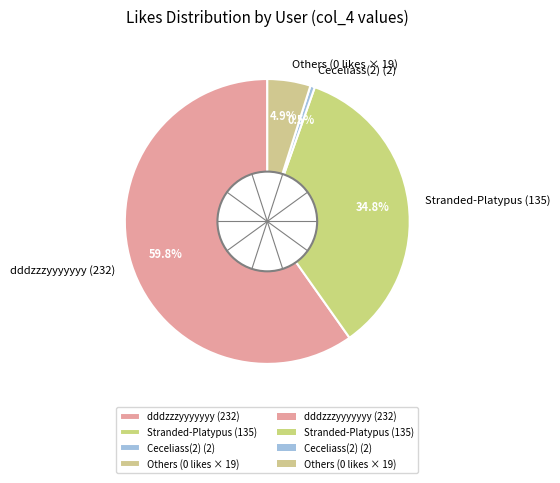

Which slice is the largest?

dddzzzyyyyyyy (232)